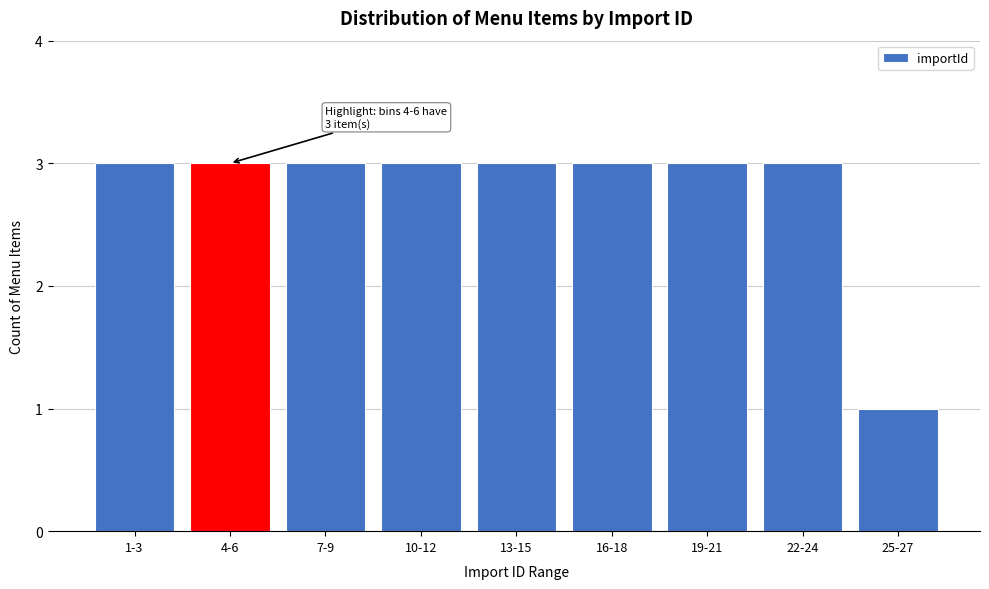

Reading left to right, what are all the values shown in this chart?

1-3=3	4-6=3	7-9=3	10-12=3	13-15=3	16-18=3	19-21=3	22-24=3	25-27=1